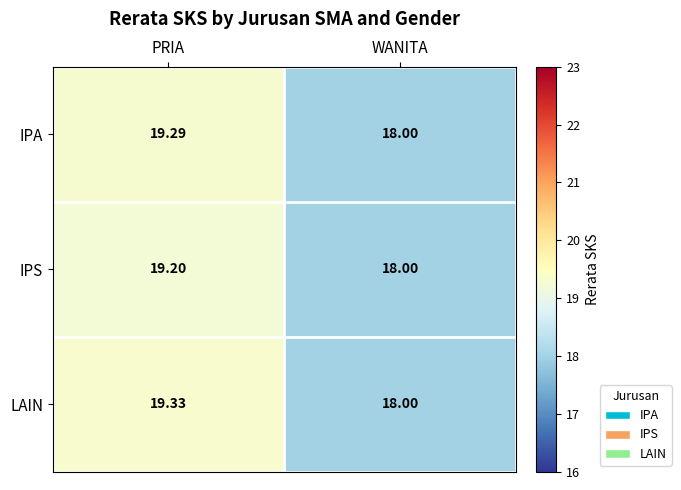

Which category has the highest value in the IPA series?

PRIA